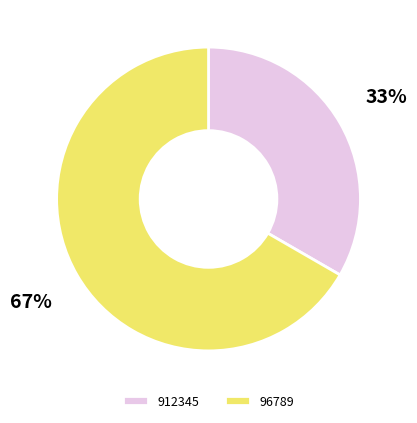

What is the ratio of the value at 912345 to the value at 96789?

0.5